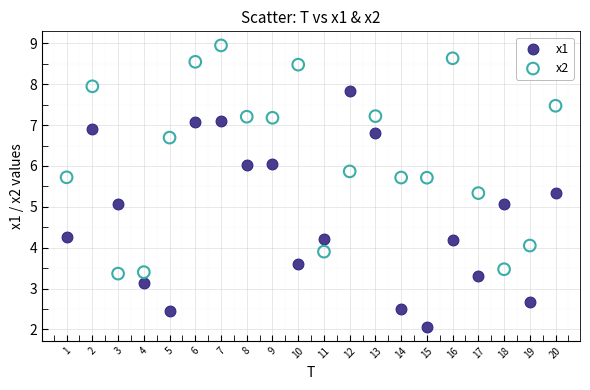

What are all the series names shown in the legend?

x1, x2